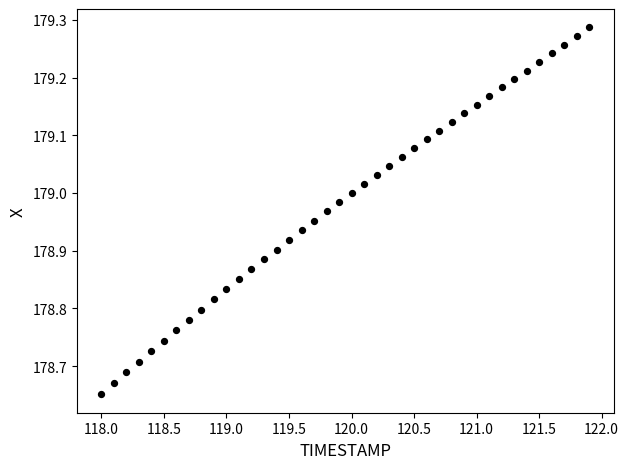

What is the range of Y values (max minus min)?

0.6